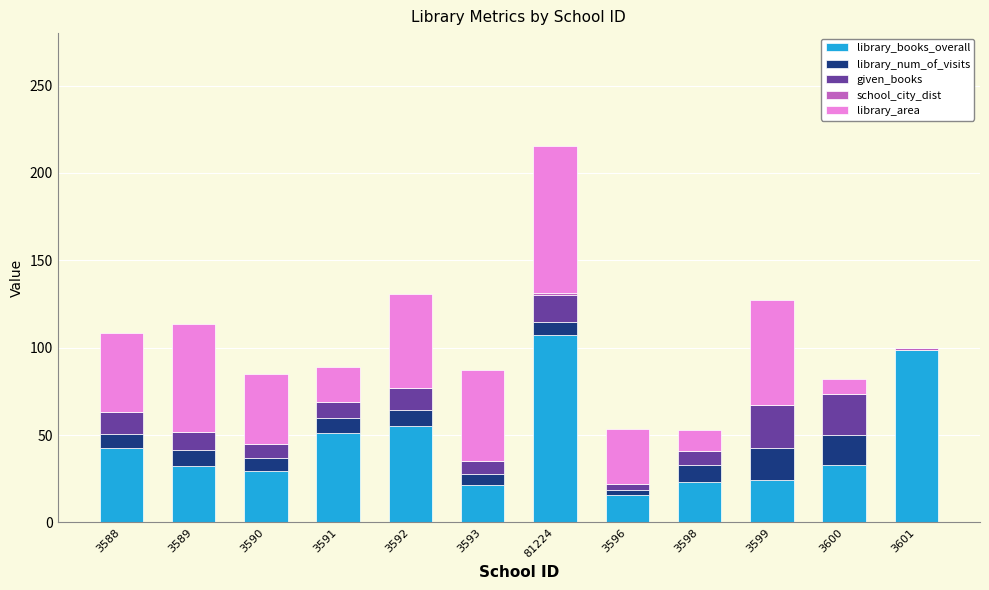

What is the approximate value of library_books_overall at 3599?

24.5